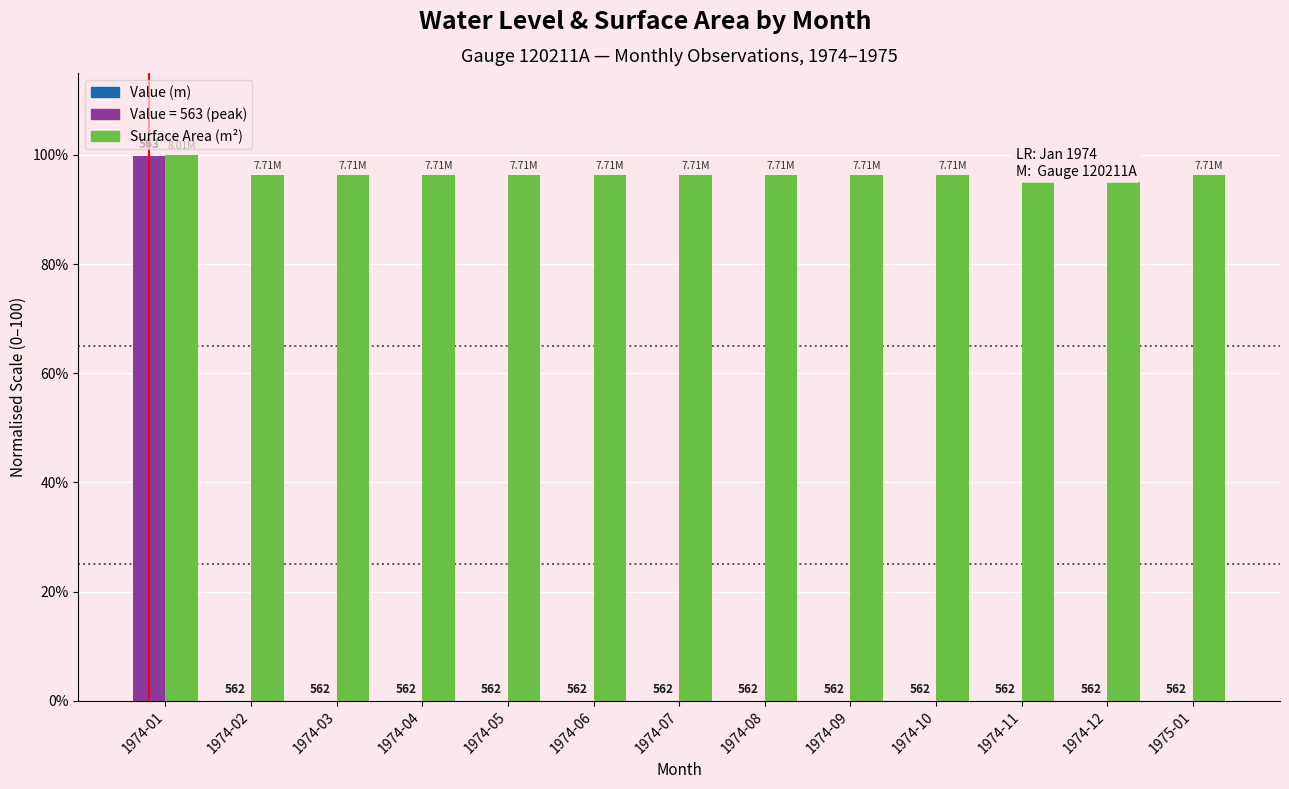

Is it true that Surface Area (normalised) equals 96.3 at 1974-06?

True